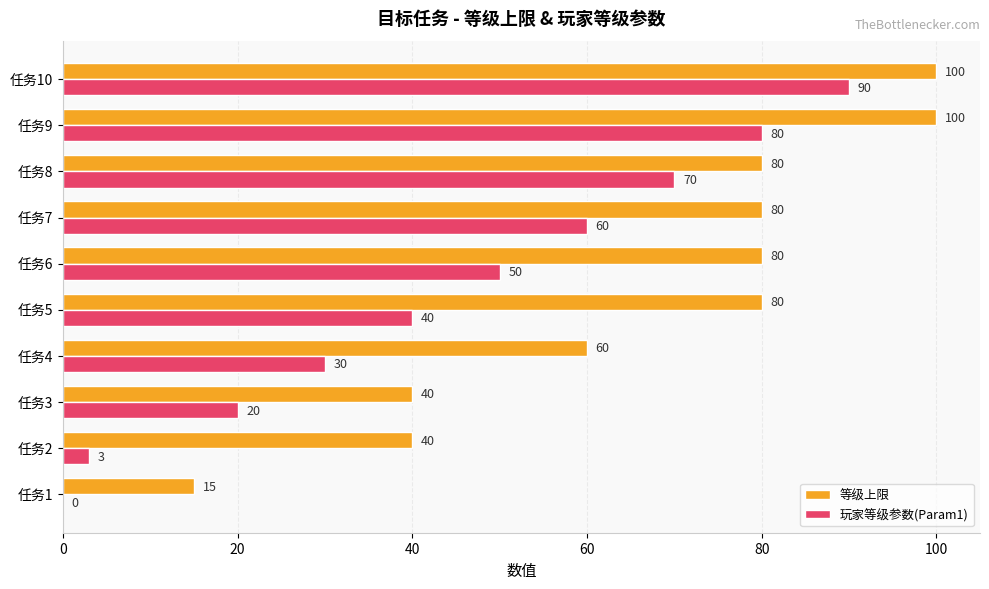

Between 任务2 and 任务4, which series saw the biggest shift?

玩家等级参数(Param1)